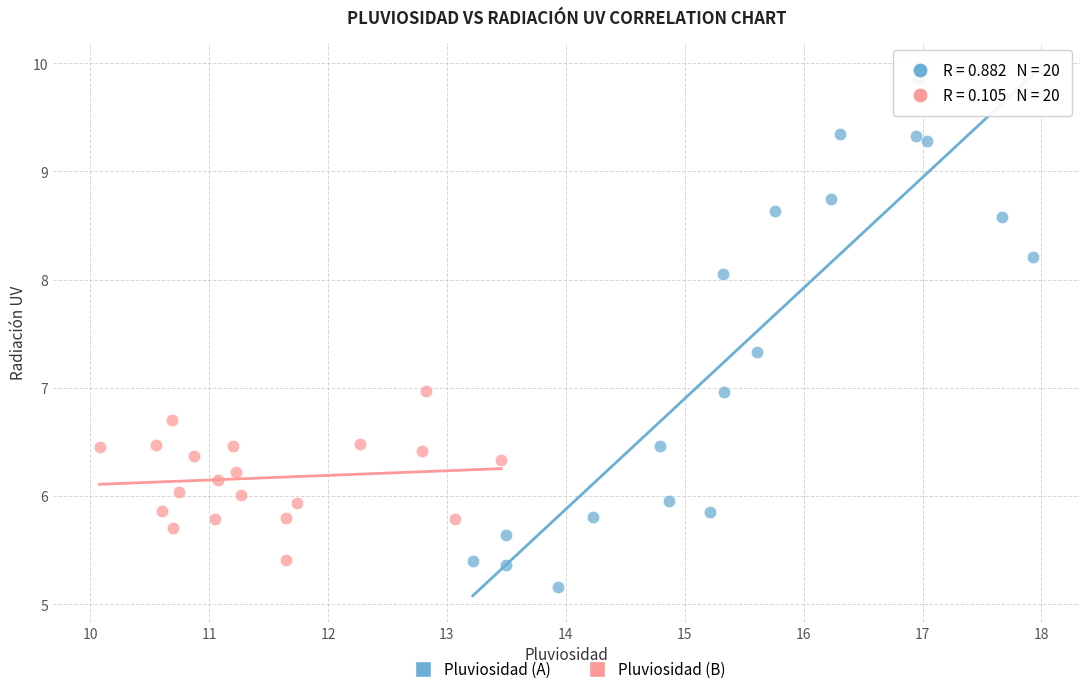

What are all the series names shown in the legend?

Pluviosidad (A), Pluviosidad (B)